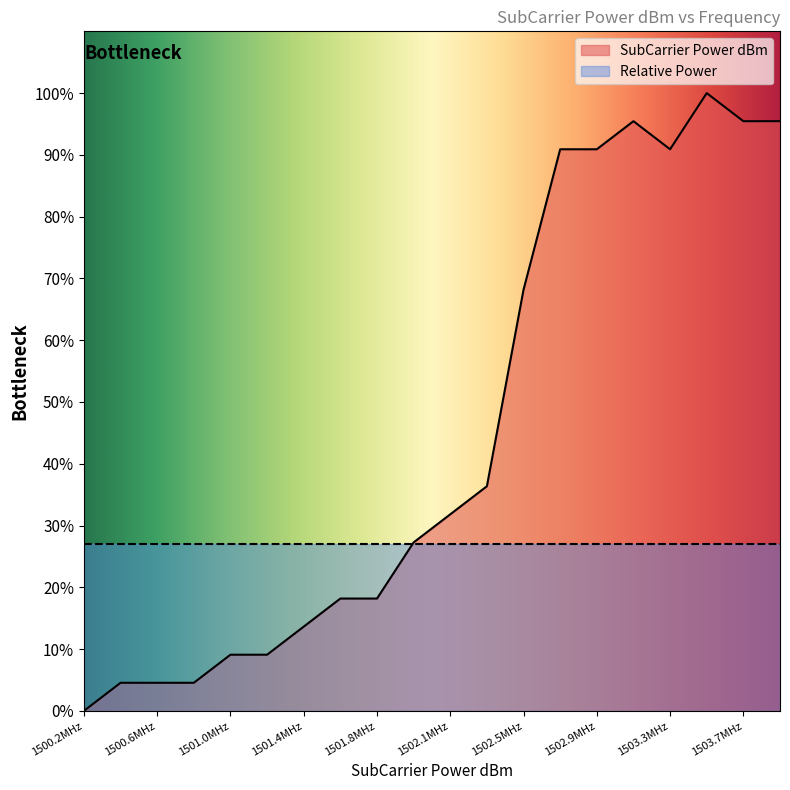

What is the difference between the maximum and second lowest values?

95.5